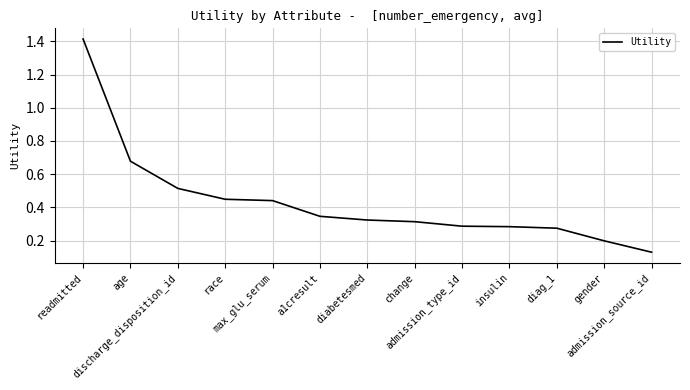

What is the difference between the maximum and minimum values?

1.3